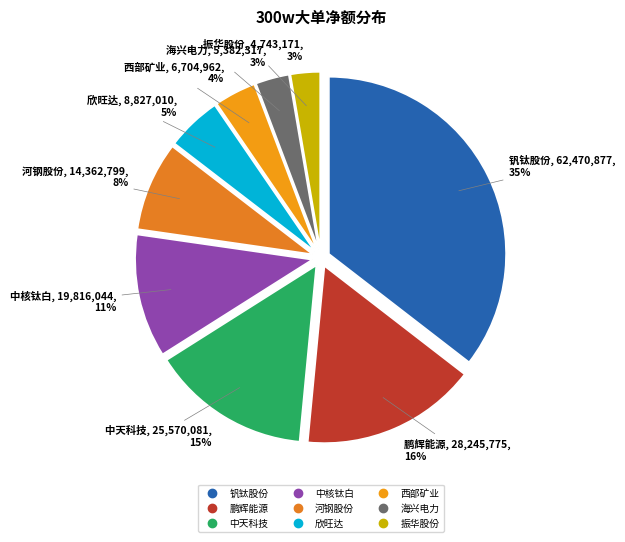

Which category has the biggest portion of the pie?

钒钛股份